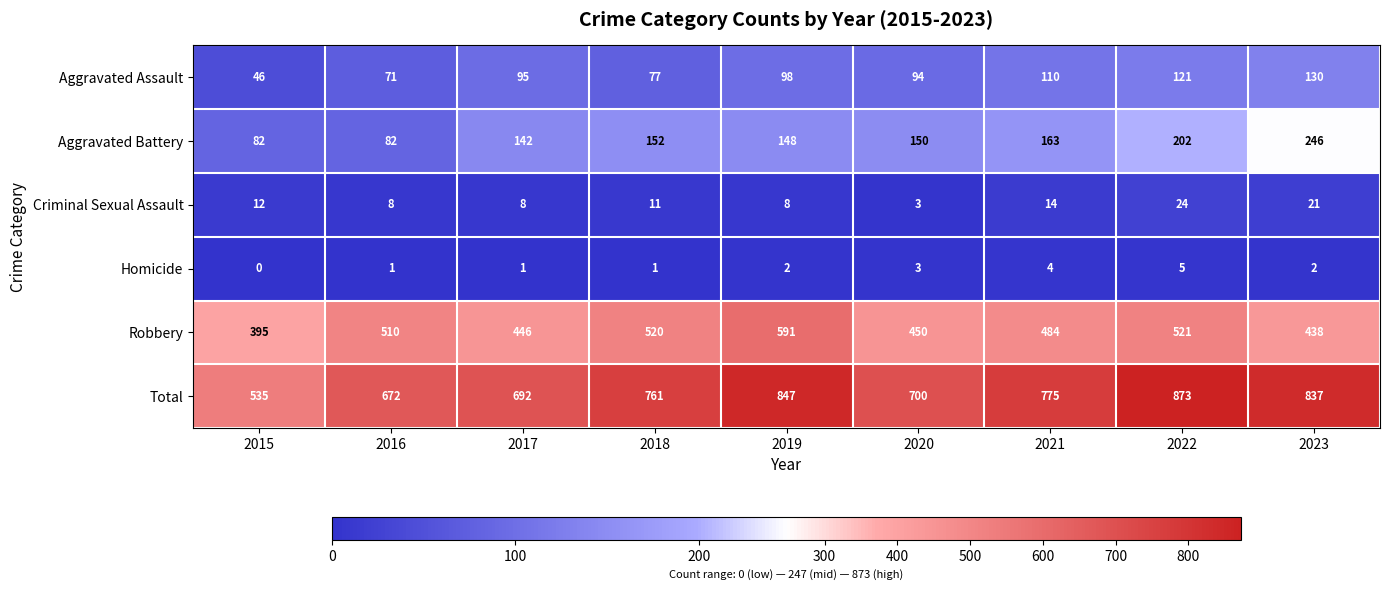

What is the sum of the Total values at 2019 and 2016?

1519